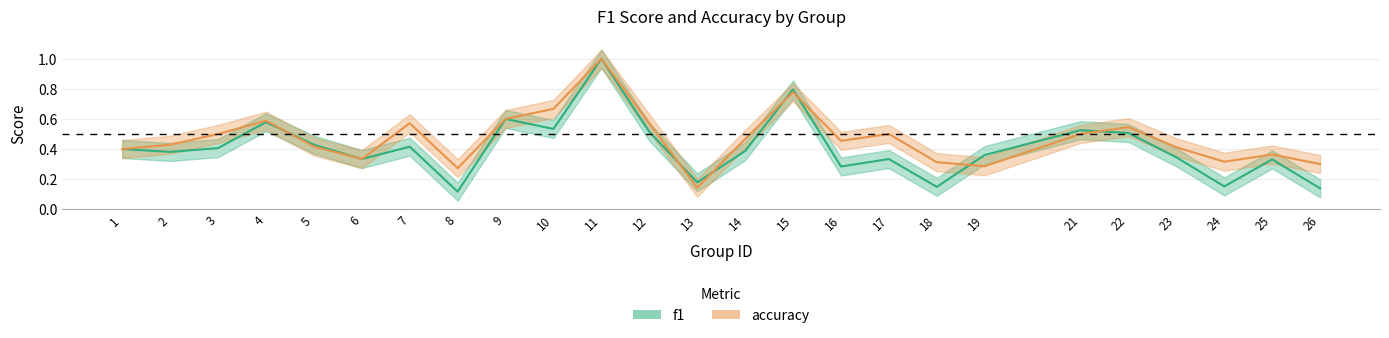

Which has a higher value, 12 or 9?

9